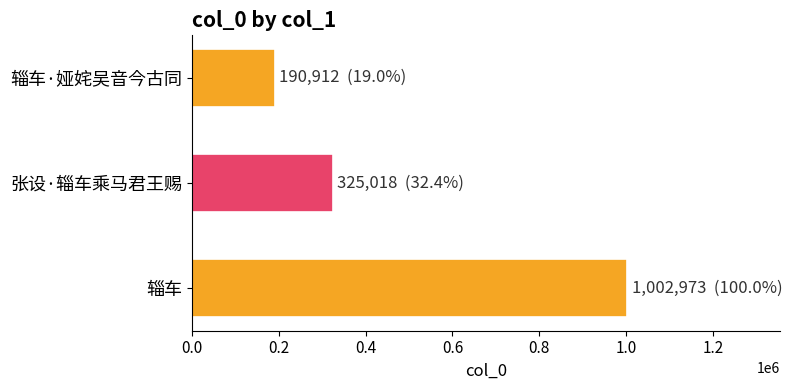

Where is the data nearest to the value 596942?

张设·辎车乘马君王赐